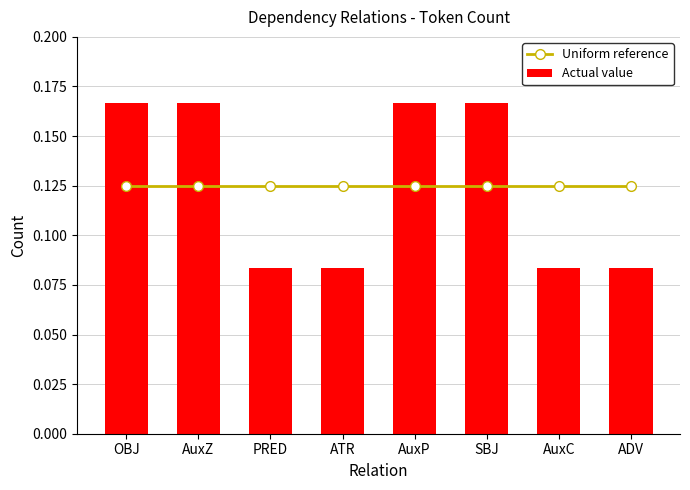

Reading right to left, list all the values displayed in this chart.

Uniform reference: 0.1	0.1	0.1	0.1	0.1	0.1	0.1	0.1
Actual value: 0.1	0.1	0.2	0.2	0.1	0.1	0.2	0.2